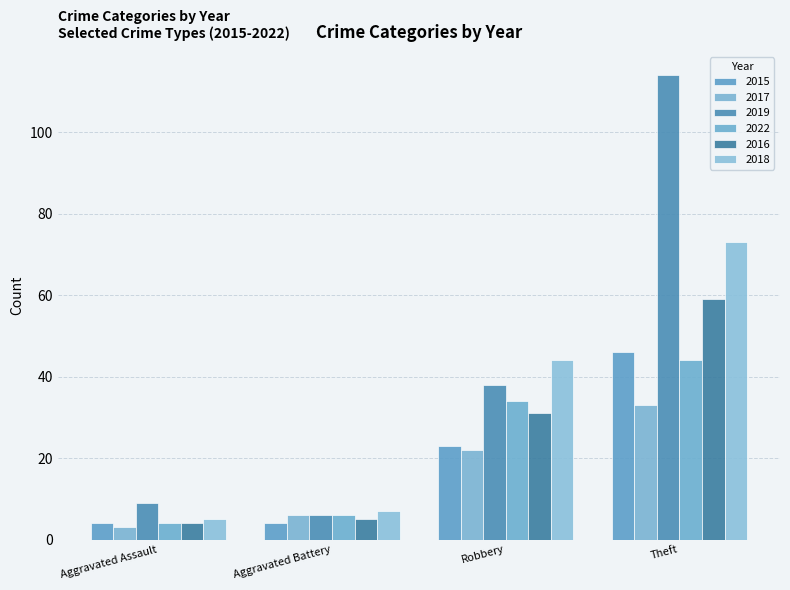

Between Aggravated Assault and Robbery, which series saw the biggest shift?

2018